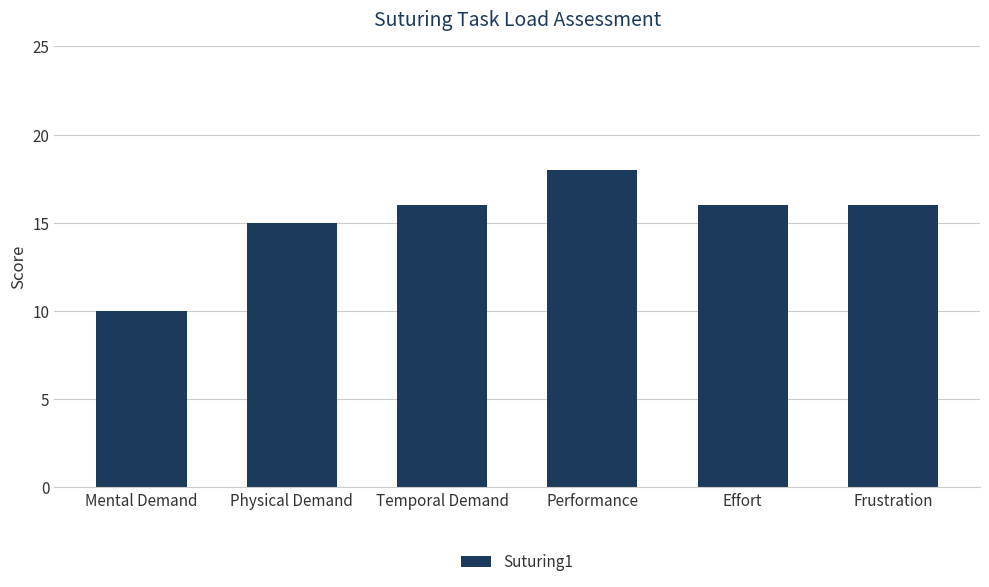

What is the maximum value shown in the chart?

18